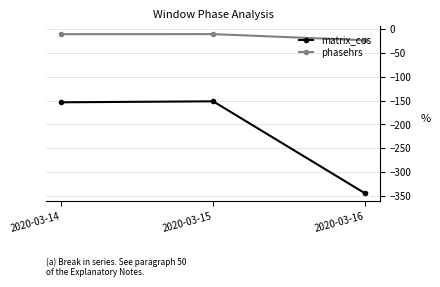

Between 2020-03-14 and 2020-03-16, which series saw the biggest shift?

matrix_cos